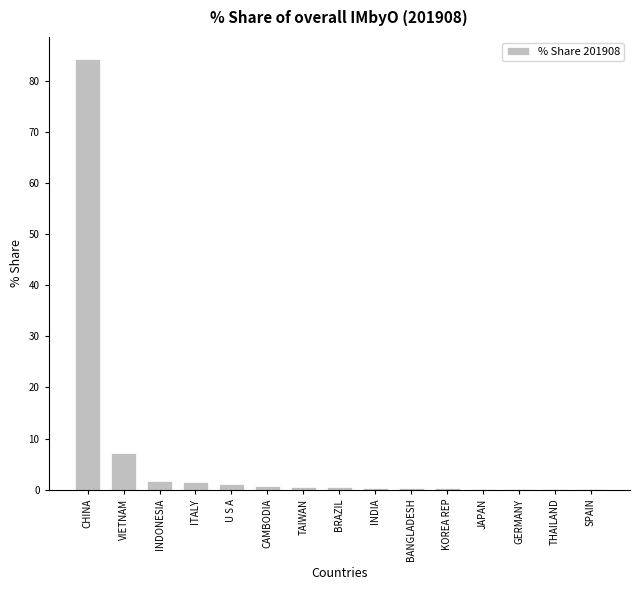

Which category has the highest value across all series?

CHINA